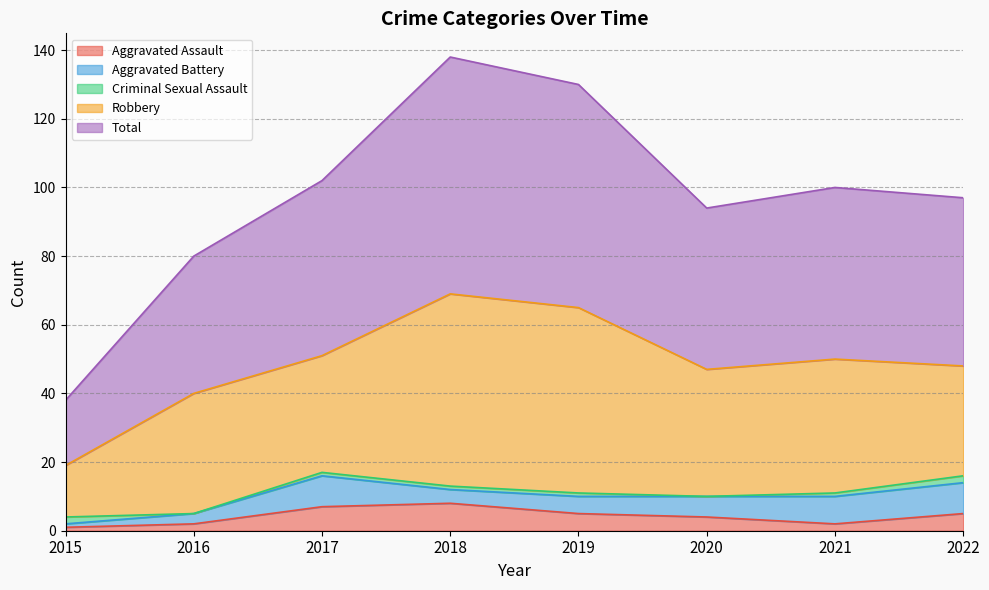

True or false: Criminal Sexual Assault and Robbery cross at least once.

False